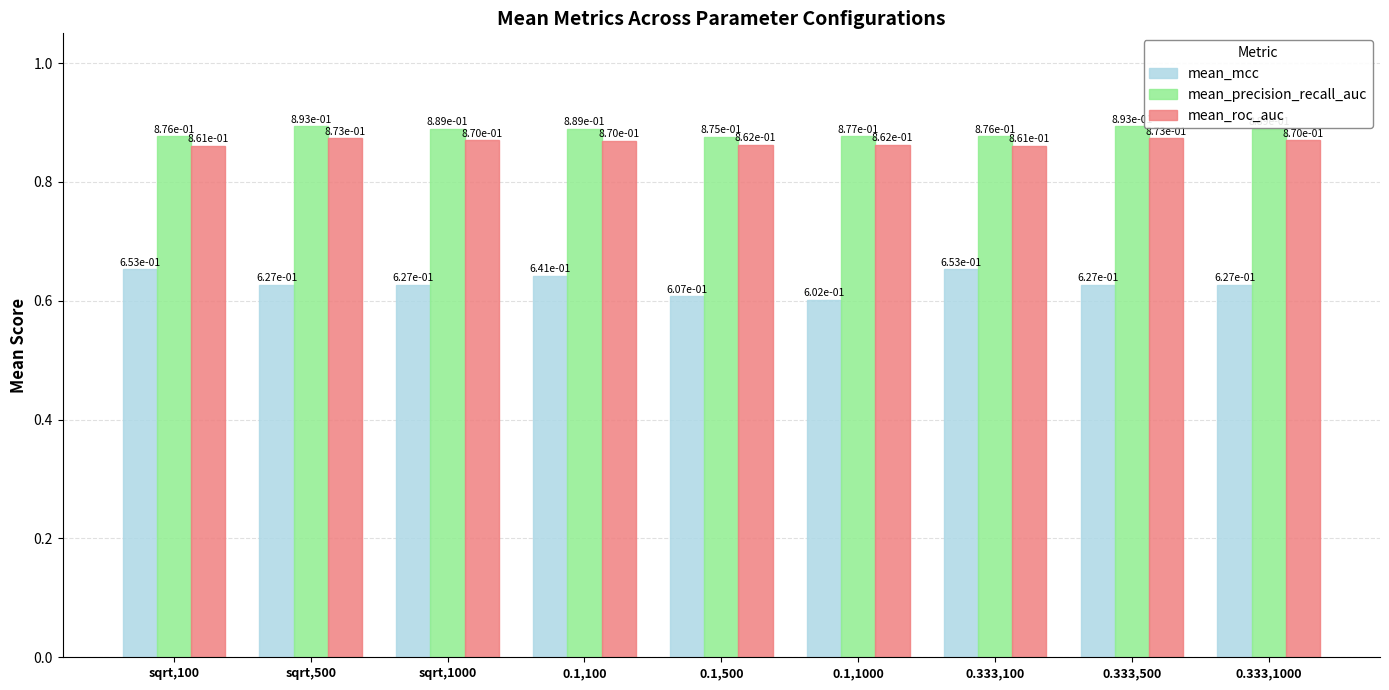

At how many categories does at least one series exceed 0?

9